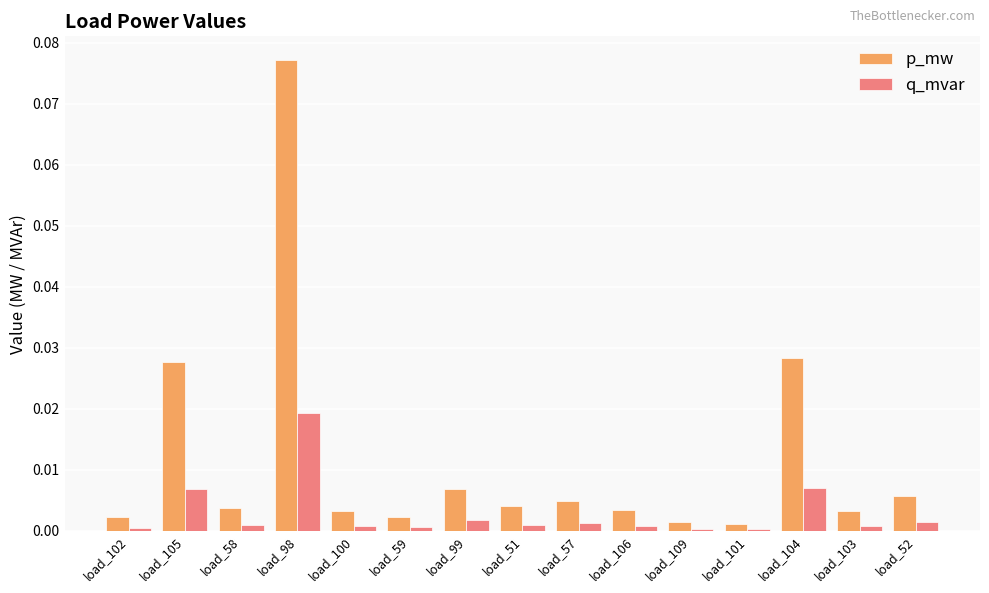

What position from the left is load_52?

15